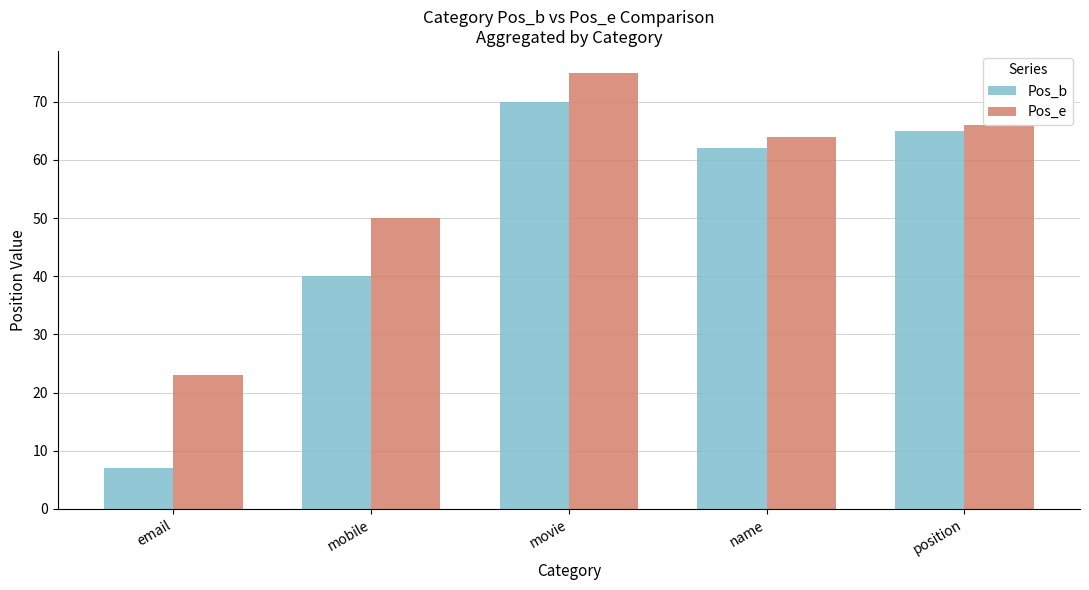

What is the sum of all Pos_e values?

278